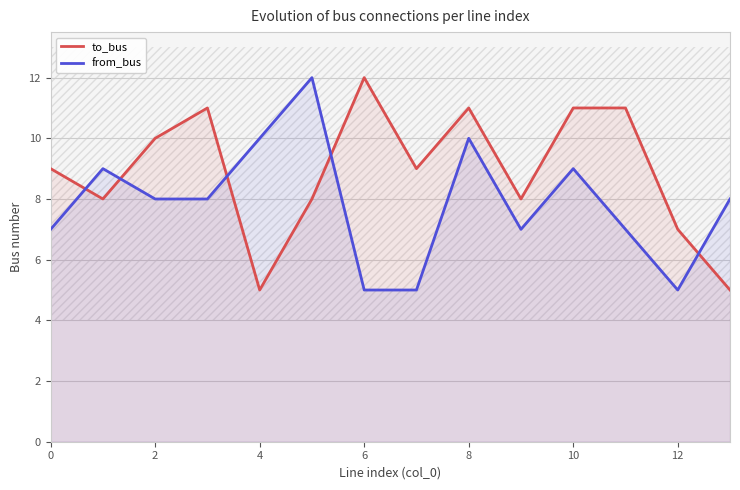

What is the label of the 6th point from the right?

8